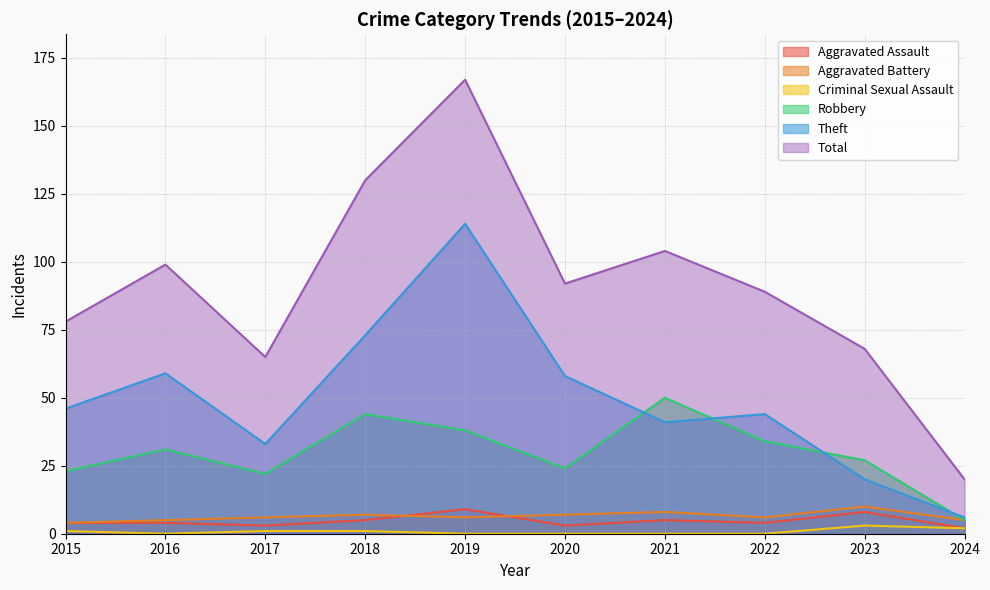

Which has a higher value, 2020 or 2015?

2015